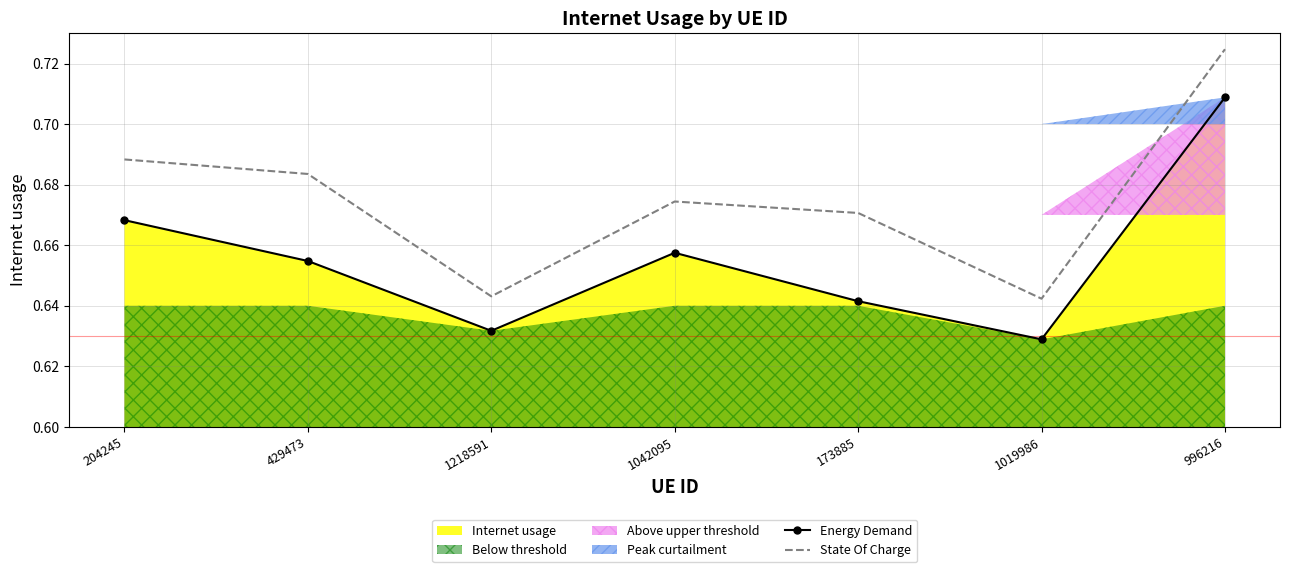

What is the label of the 3rd point from the right?

173885